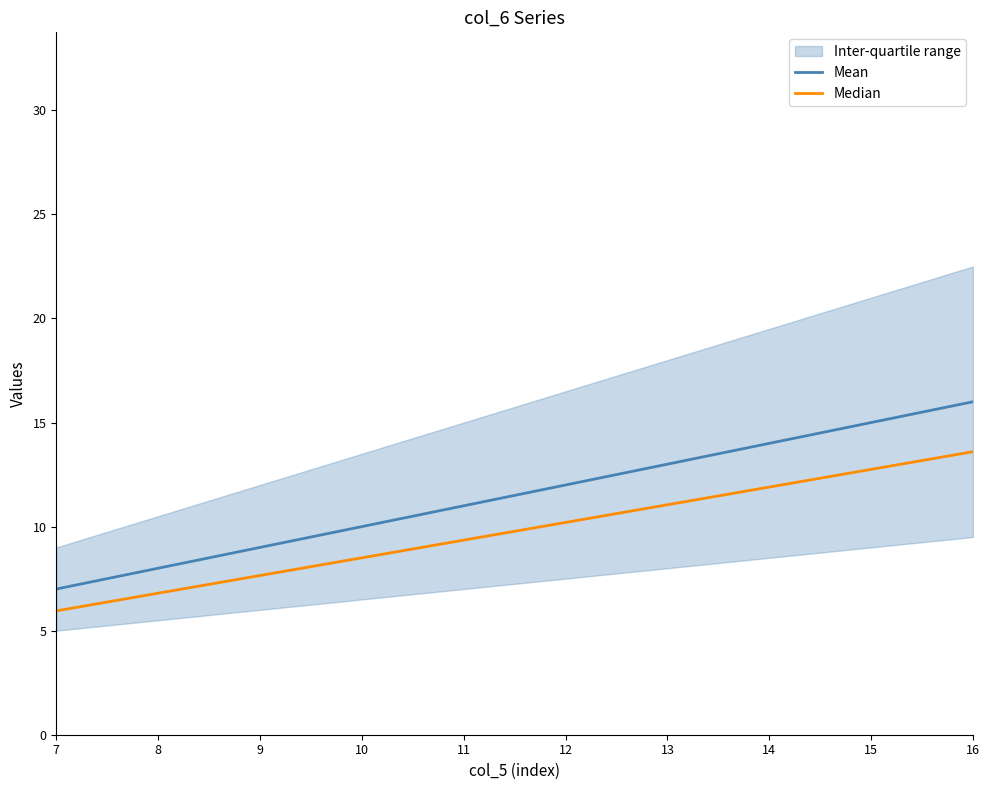

Rank the categories by Median value from highest to lowest.

16, 15, 14, 13, 11, 9, 8, 7